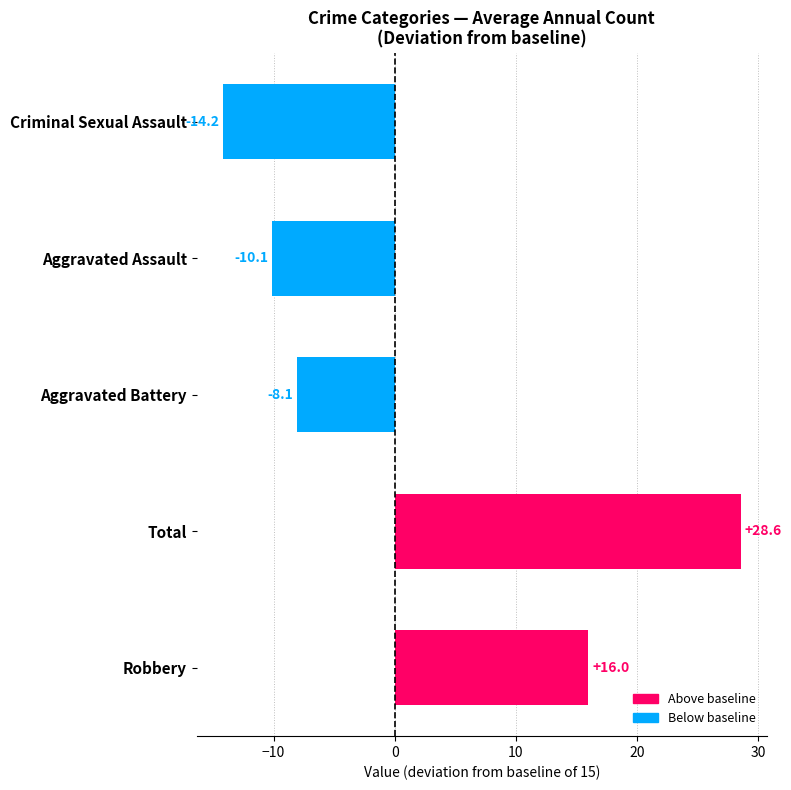

Rank the categories by value from lowest to highest.

Criminal Sexual Assault, Aggravated Assault, Aggravated Battery, Robbery, Total